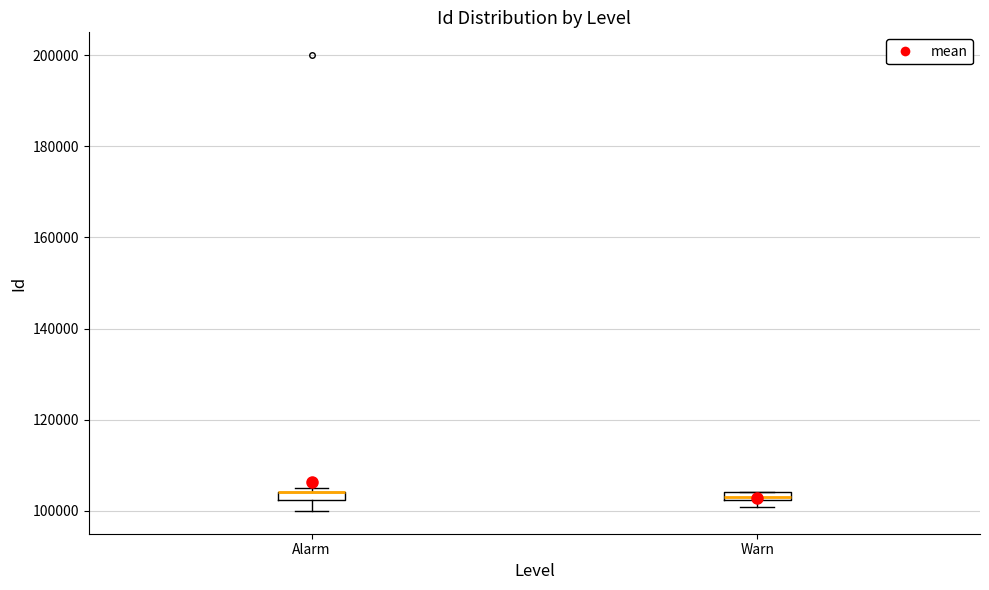

Where is the upper edge of the box for Warn on the y-axis? The values are not printed on the chart, so give them approximately, as read against the axis.

104000